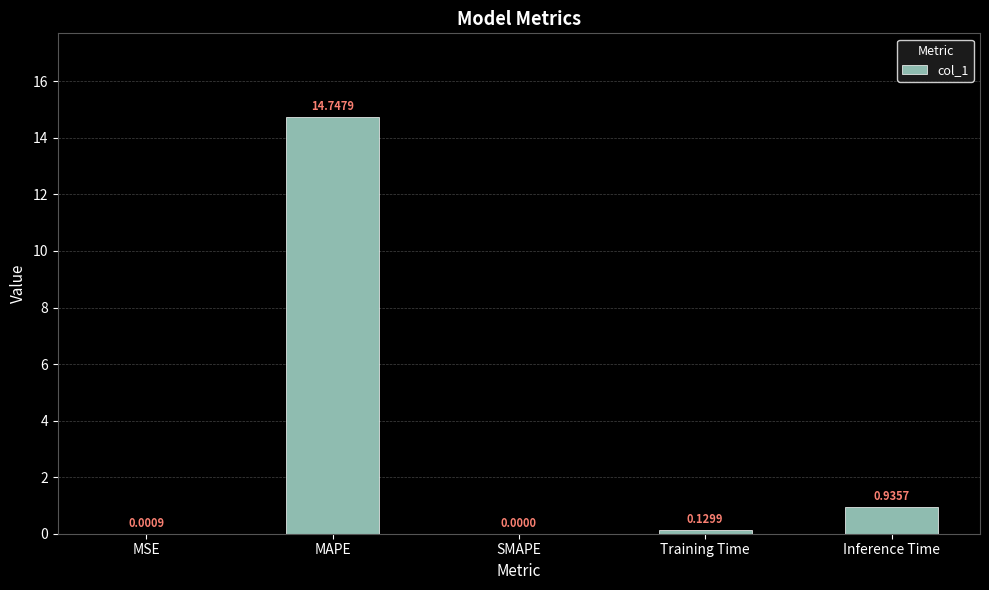

Are the bars horizontal?

No